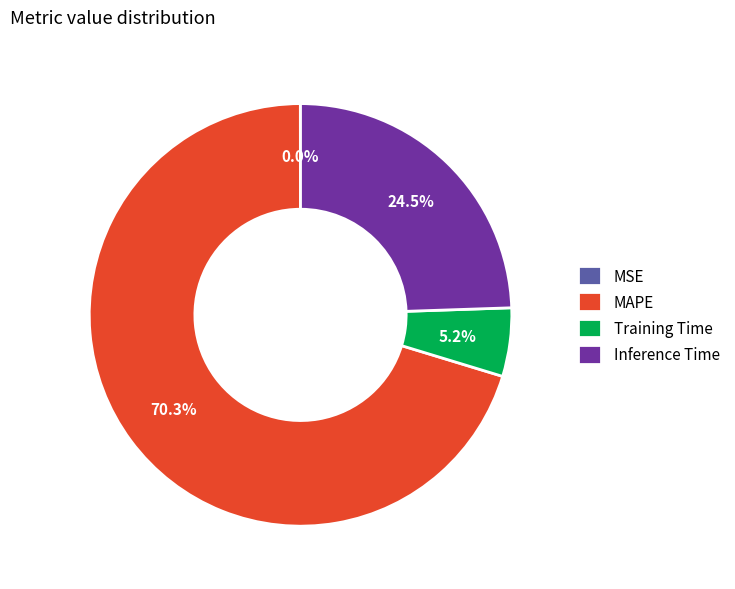

Which slice is the largest?

MAPE